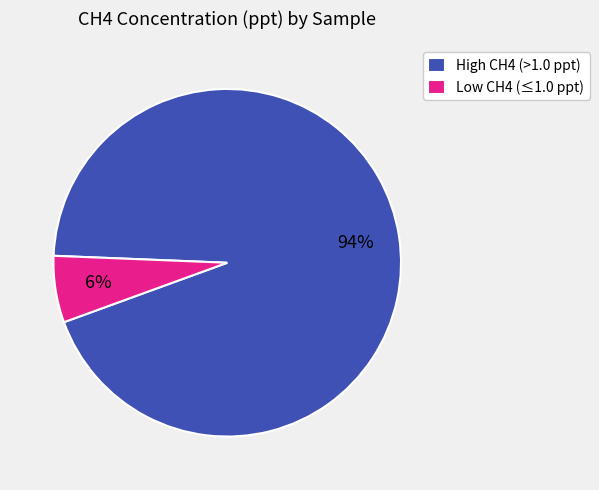

Combined, do High CH4 (>1.0 ppt) and Low CH4 (≤1.0 ppt) account for over 50%?

Yes